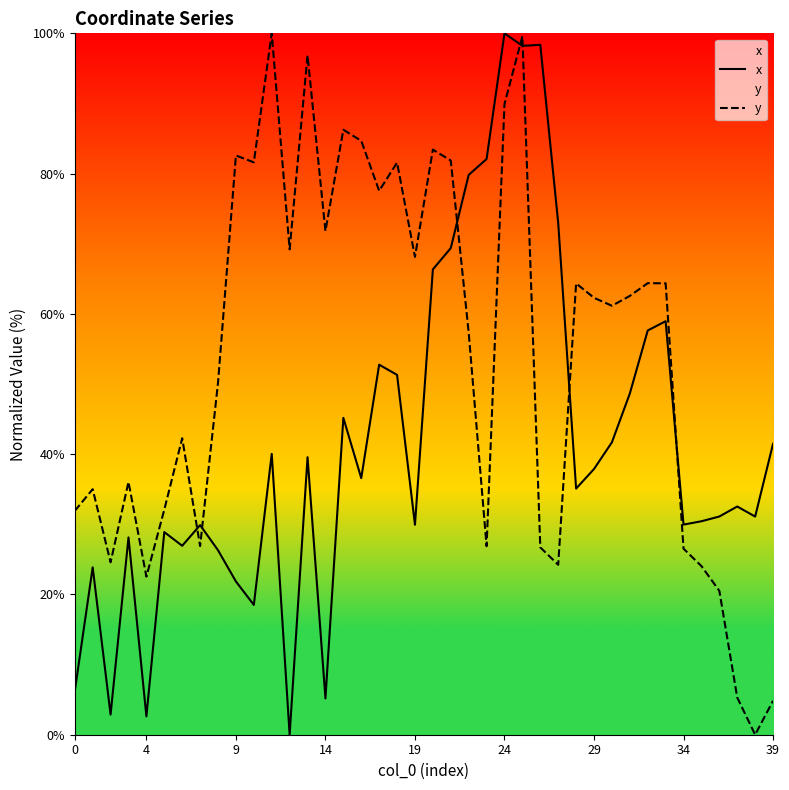

At which label is x closest to 50?

18